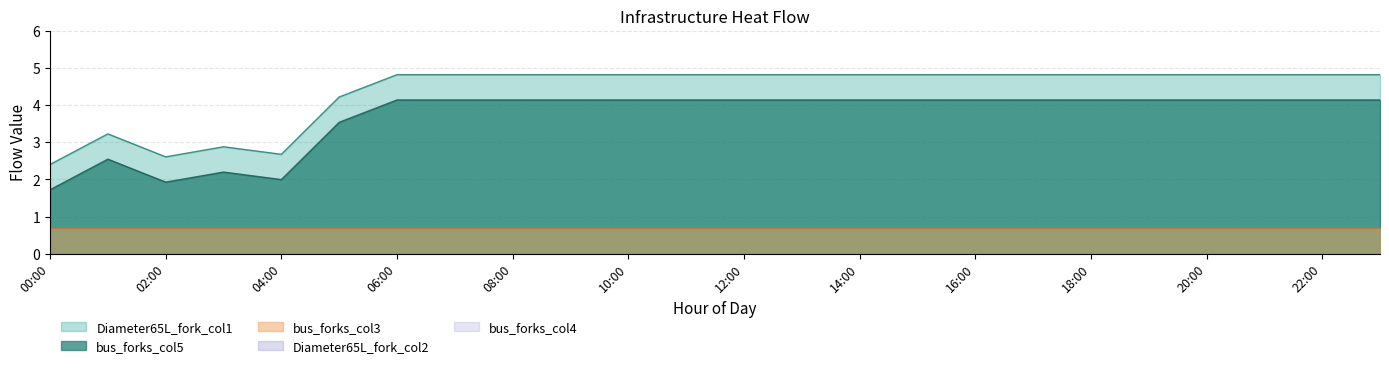

How many series are shown in this chart?

5